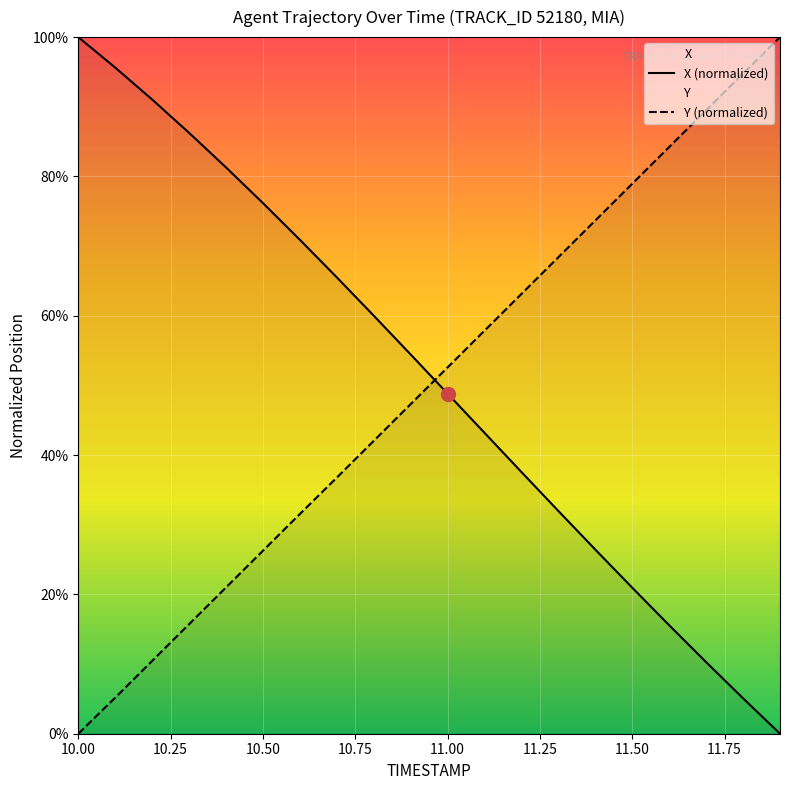

What is the maximum value shown in the chart?

100.0